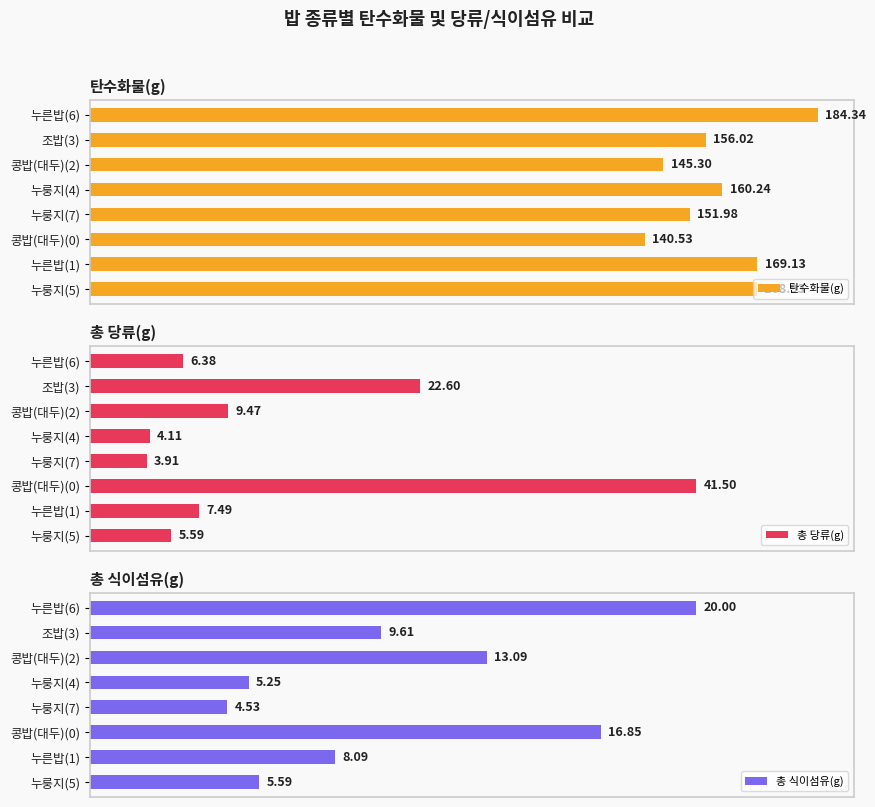

Rank the categories by 탄수화물(g) value from lowest to highest.

콩밥(대두)(0), 콩밥(대두)(2), 누룽지(7), 조밥(3), 누룽지(4), 누룽지(5), 누른밥(1), 누른밥(6)